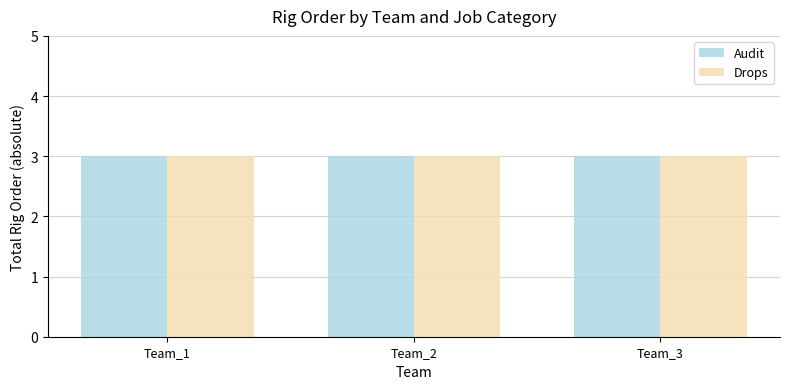

At how many categories does at least one series exceed 0?

3